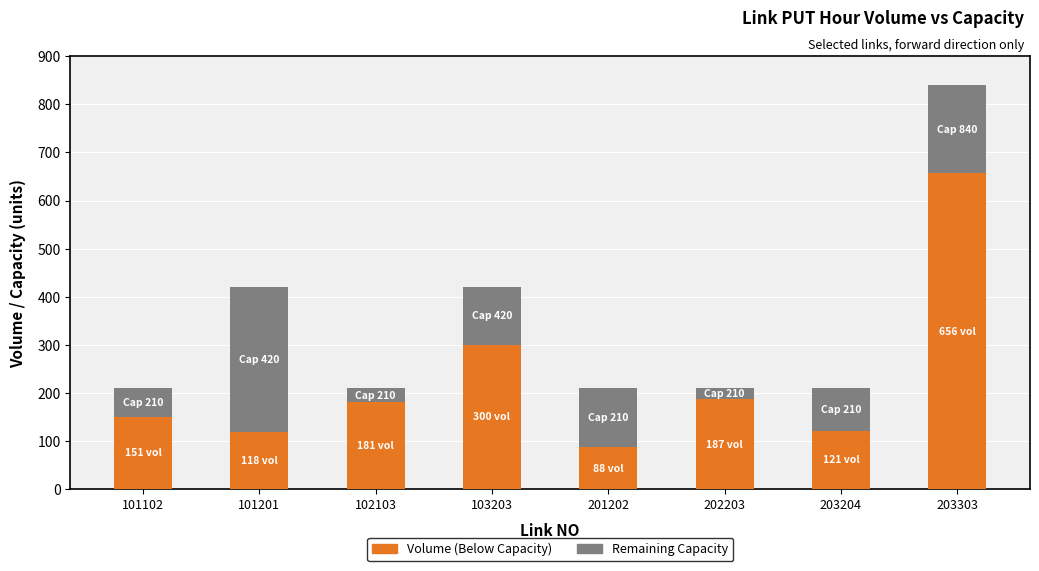

What is the highest value of the Volume (Below Capacity) series?

656.5